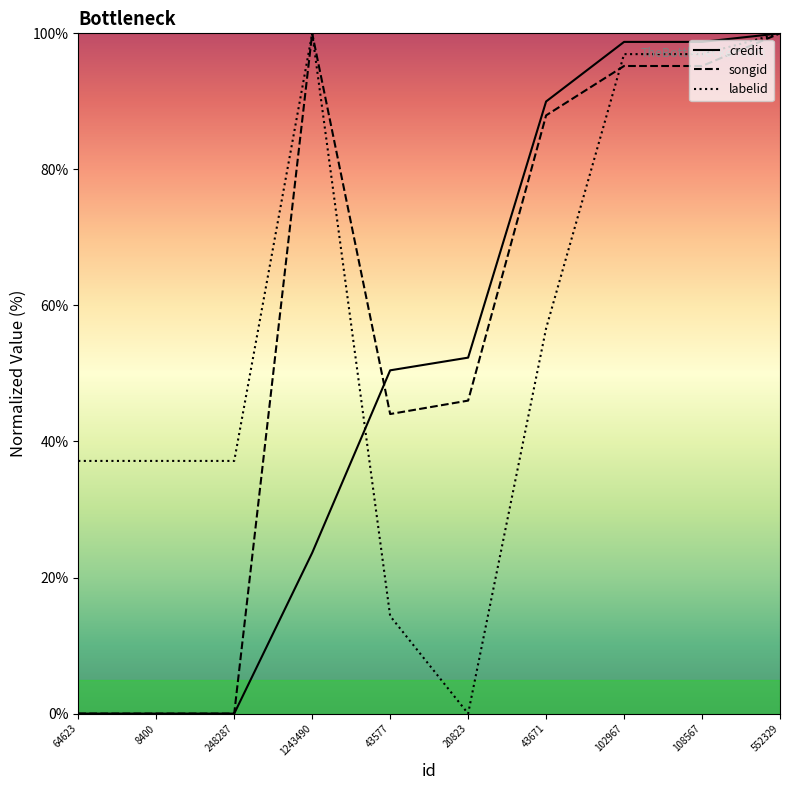

At which category does songid reach its first local peak?

1243490